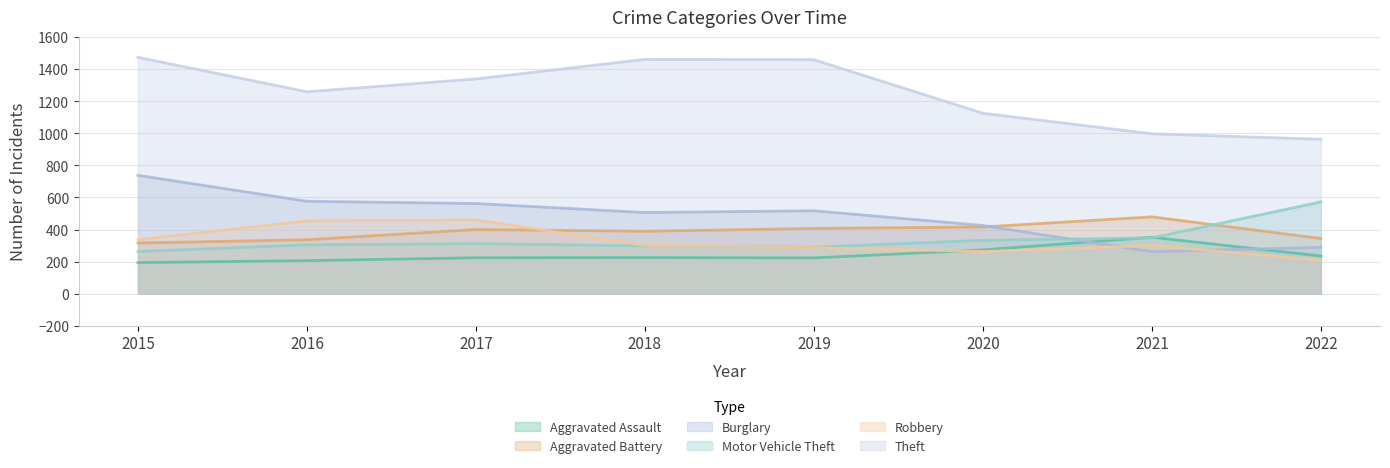

What are all the series names shown in the legend?

Aggravated Assault, Aggravated Battery, Burglary, Motor Vehicle Theft, Robbery, Theft